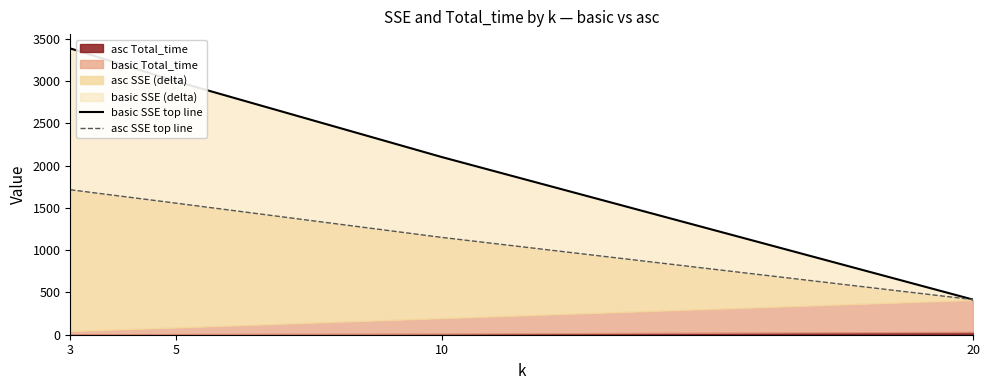

True or false: basic SSE top line and asc SSE top line cross at least once.

False